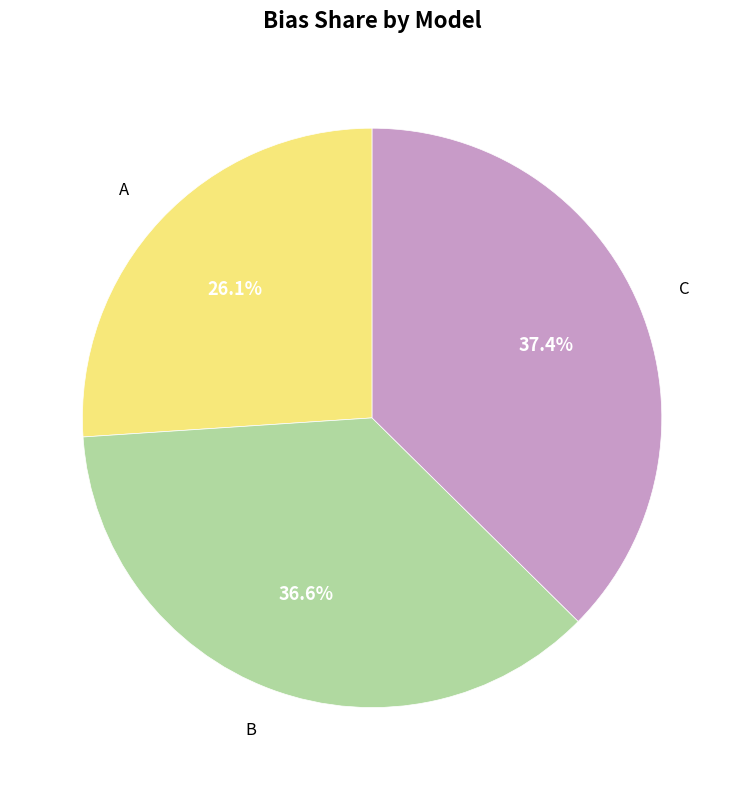

True or false: B accounts for 29% of the total.

False